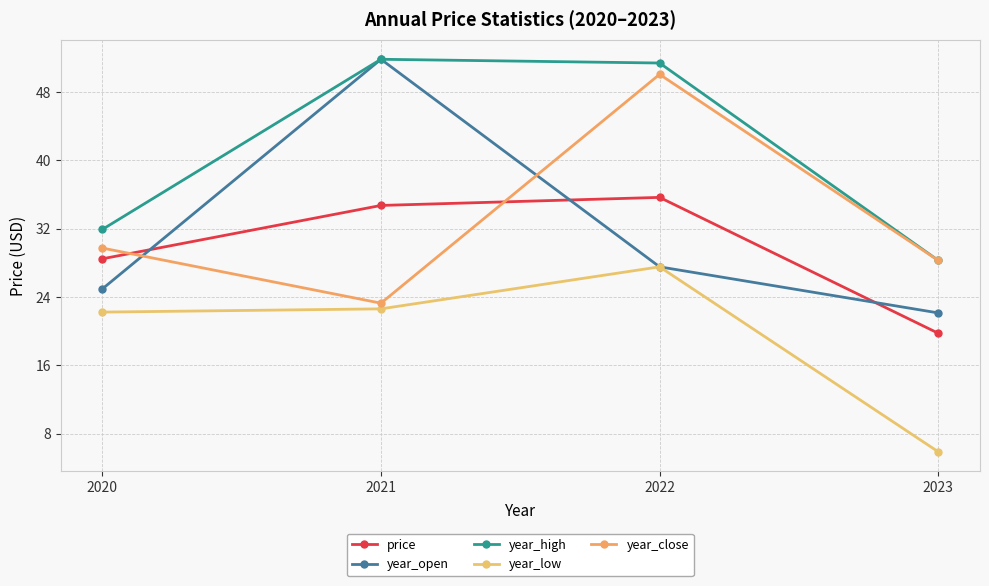

Is this an area chart (filled region under the line)?

No